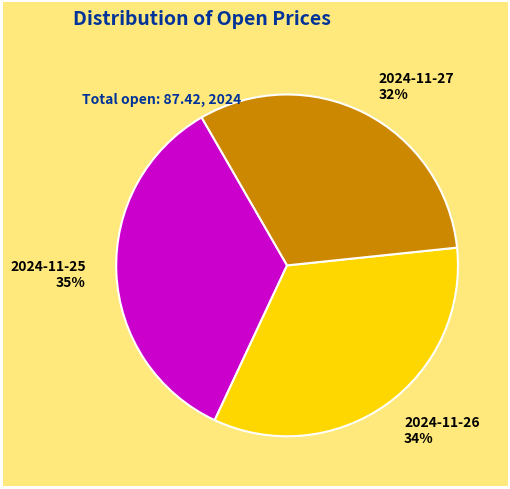

Do 2024-11-26 34% and 2024-11-27 32% together represent more than half of the pie?

Yes